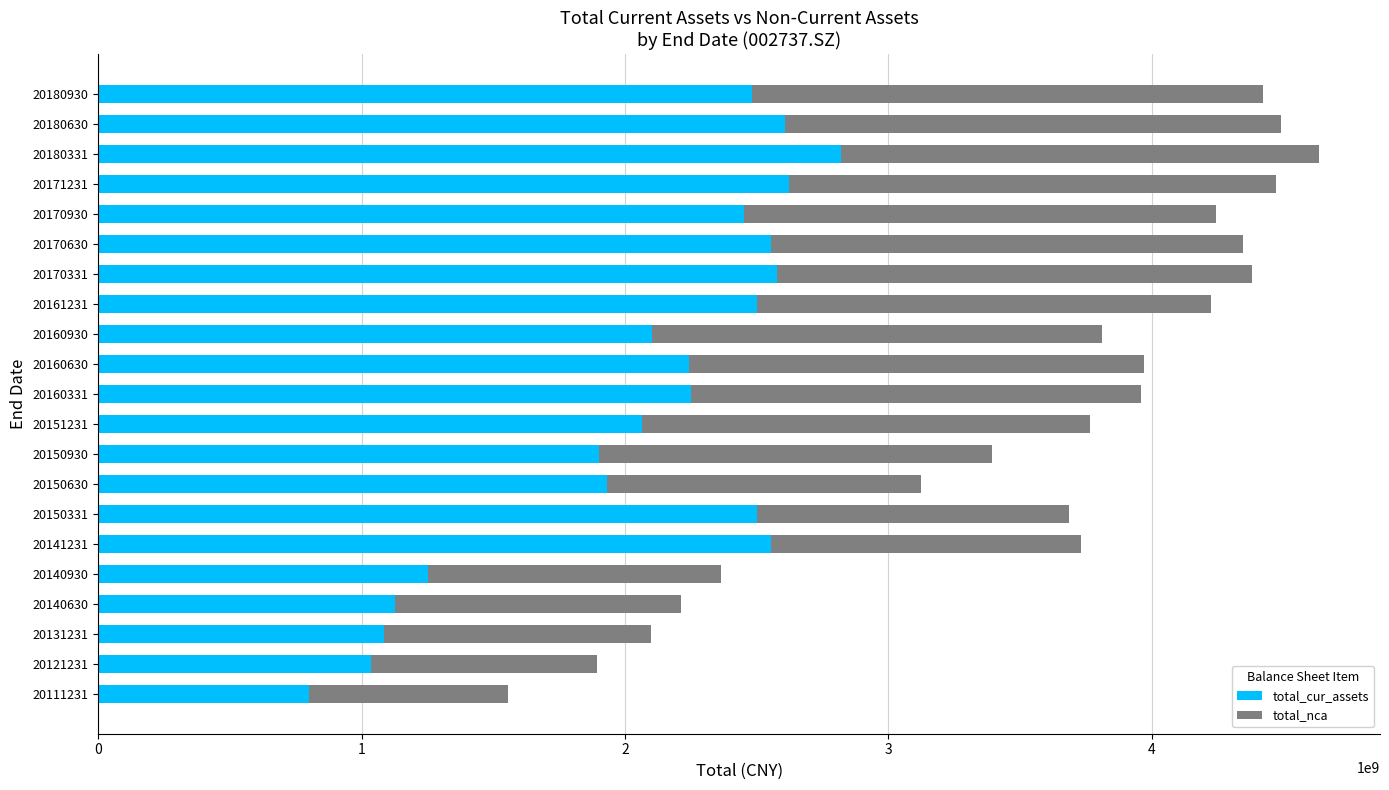

What is the total value across all series at 20151231?

3764626907.6